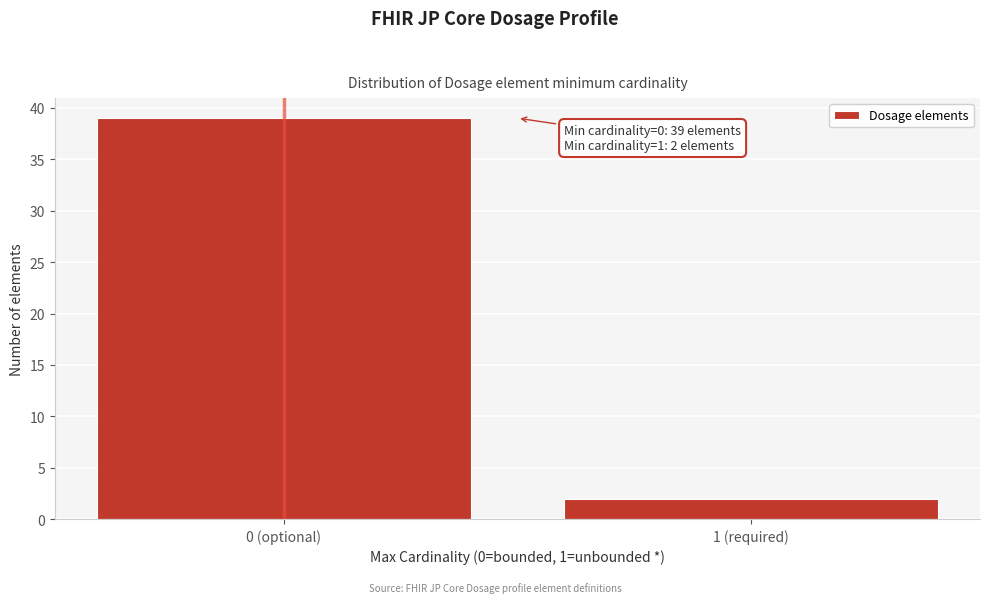

Reading left to right, extract all data points from this chart.

0 (optional)=39	1 (required)=2